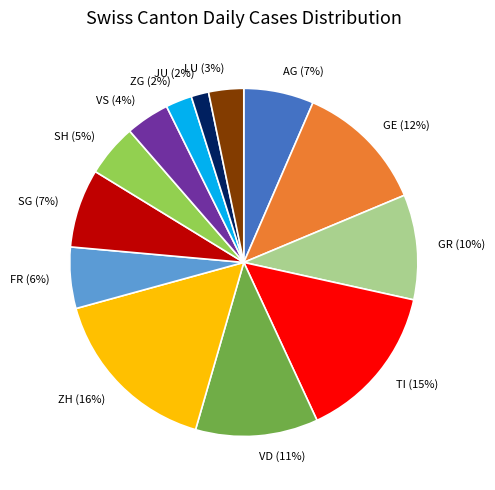

Which category has the biggest portion of the pie?

ZH (16%)